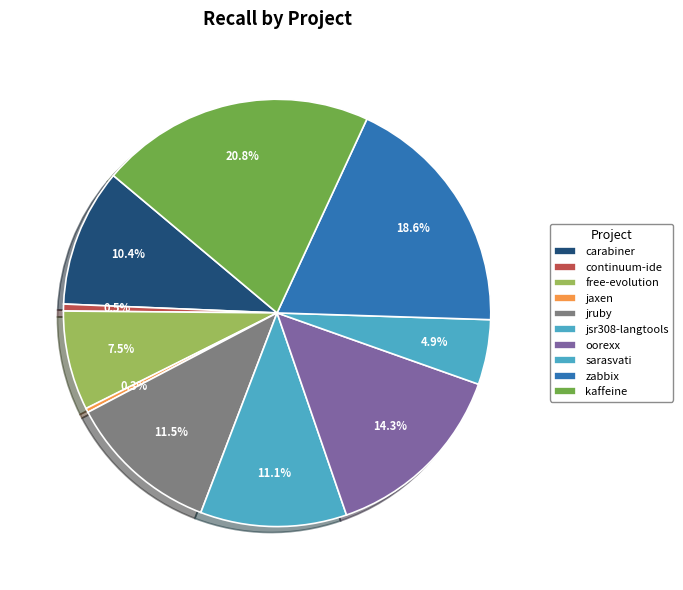

How many slices are in this pie chart?

10